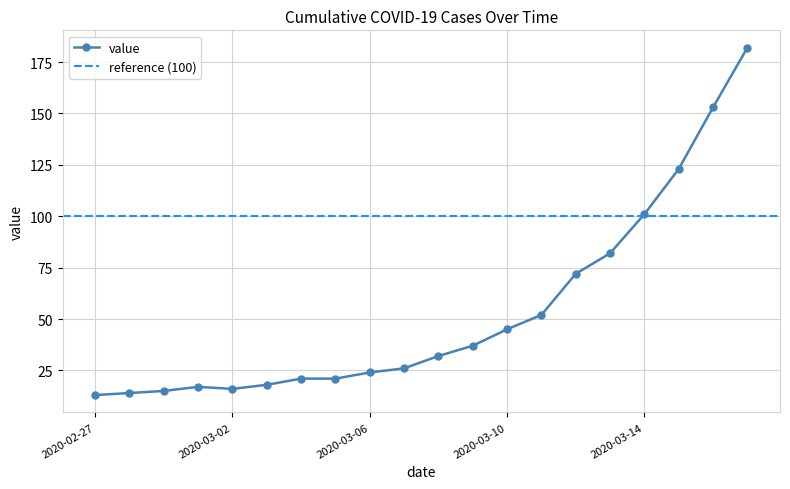

Is it true that the value at 2020-03-09 is 21?

False